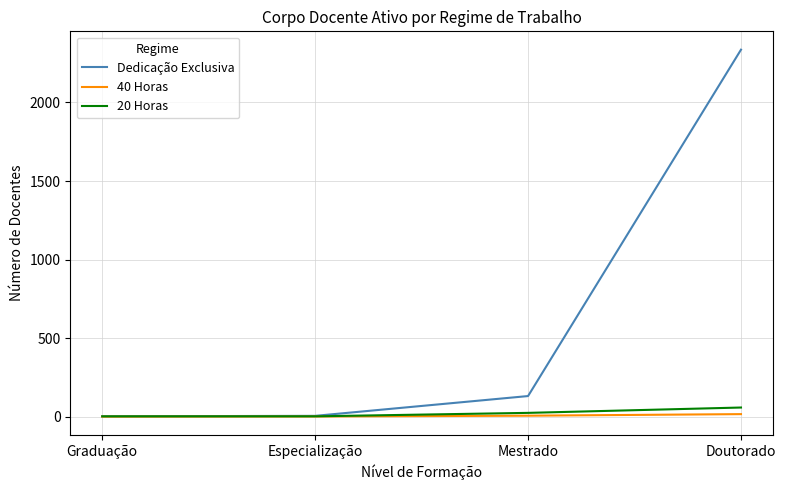

True or false: Dedicação Exclusiva has a value of 132 at Mestrado.

True